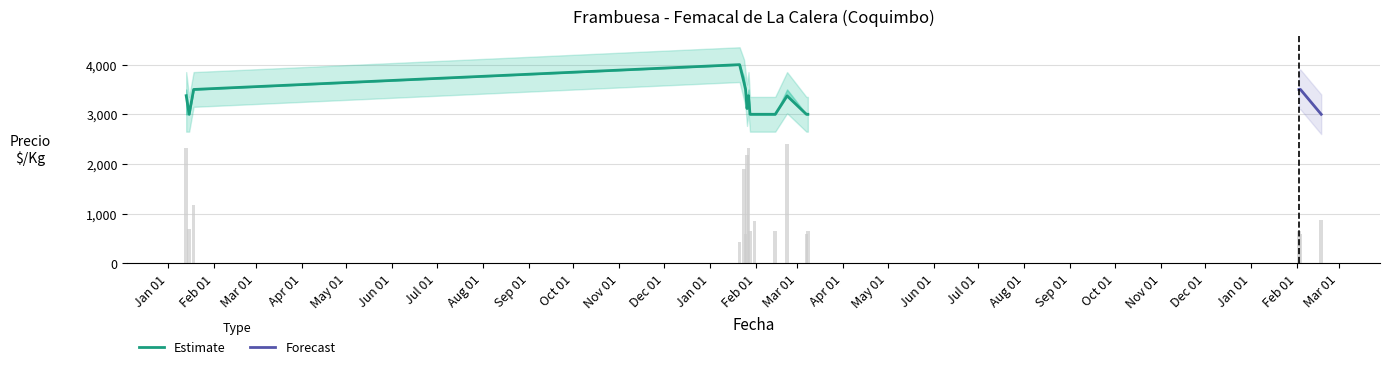

What is the minimum value for Estimate?

3000